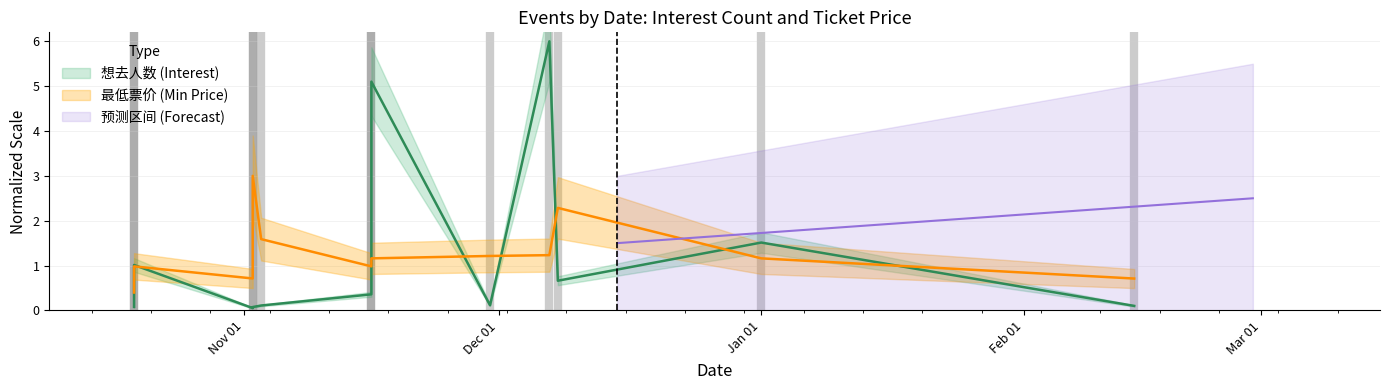

Reading left to right, transcribe all the data shown in this chart.

想去人数: 0.1	1.0	0.1	0.1	0.1	0.4	5.1	0.1	6.0	0.7	1.5	0.1
最低票价: 0.4	1.0	0.7	3.0	1.6	1.0	1.2	1.2	1.2	2.3	1.2	0.7